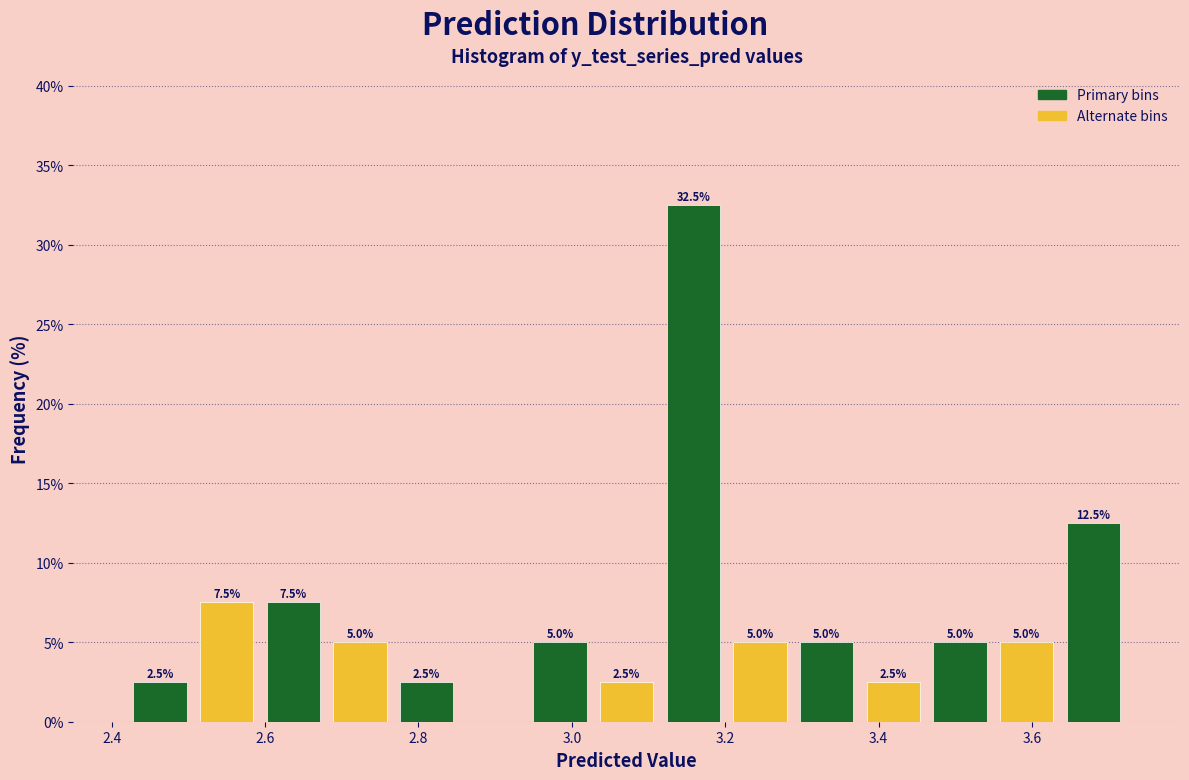

Which range on the x-axis has the tallest bar?

3.12 to 3.20